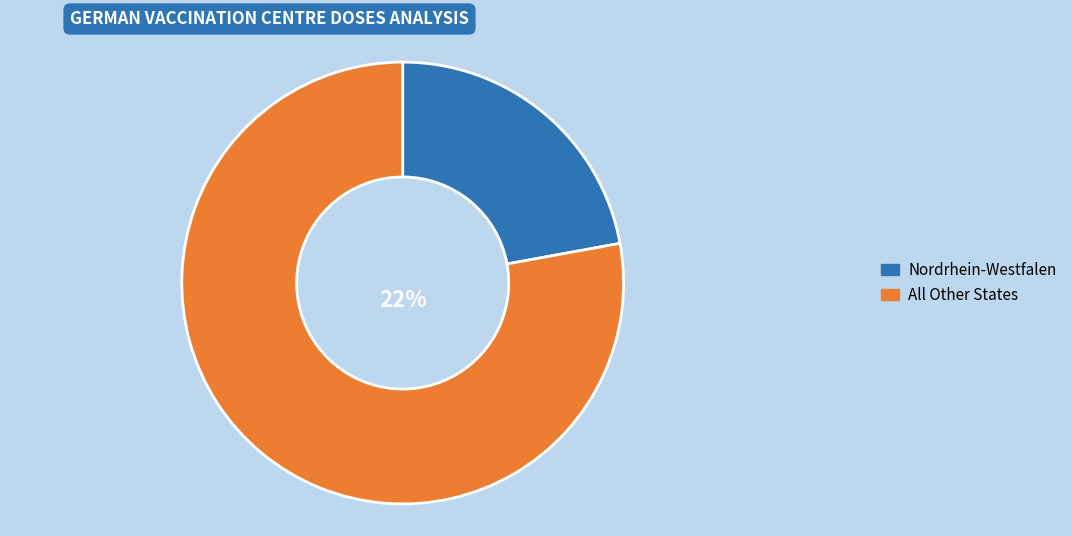

Is Sachsen the majority of the pie?

No